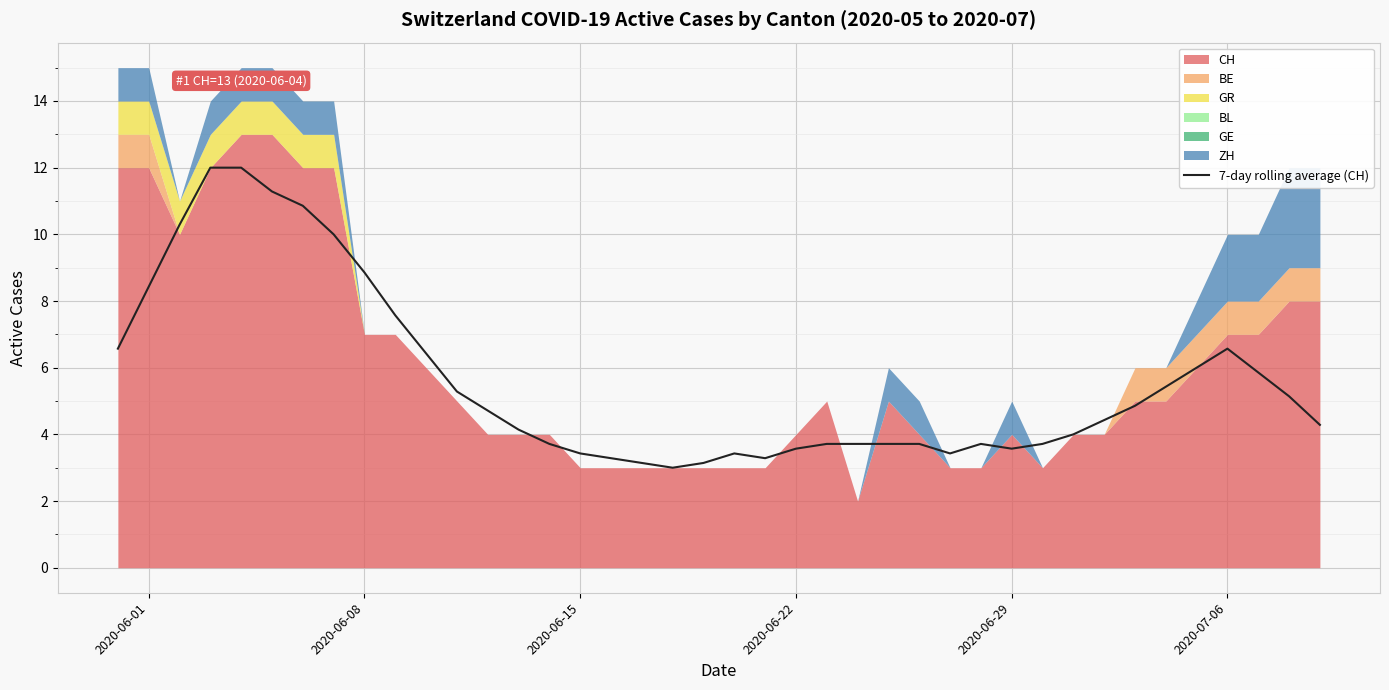

What is the maximum value for 7-day rolling average (CH)?

12.0